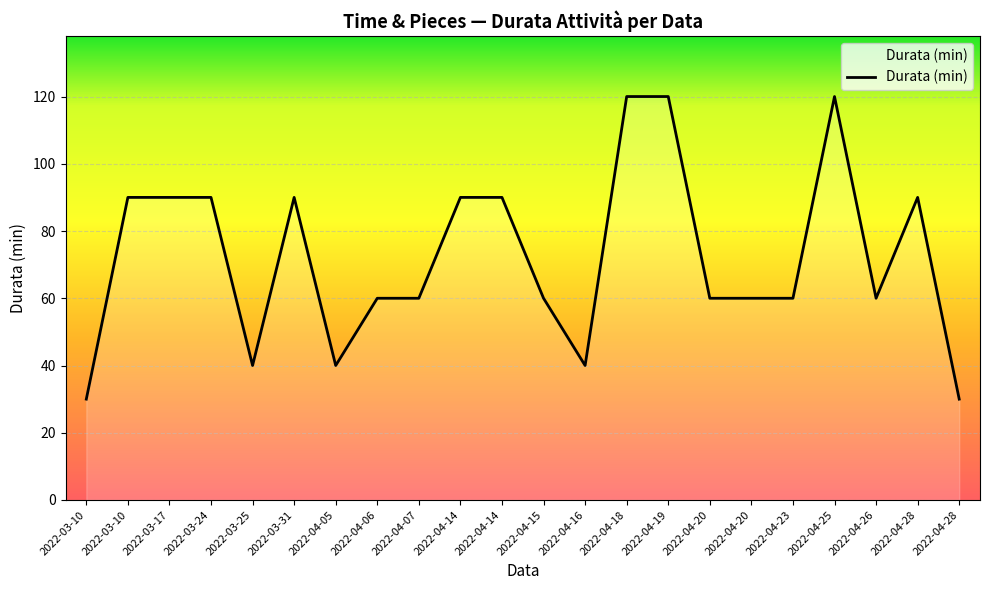

Reading left to right, transcribe all the data shown in this chart.

2022-03-10=30	2022-03-10=90	2022-03-17=90	2022-03-24=90	2022-03-25=40	2022-03-31=90	2022-04-05=40	2022-04-06=60	2022-04-07=60	2022-04-14=90	2022-04-14=90	2022-04-15=60	2022-04-16=40	2022-04-18=120	2022-04-19=120	2022-04-20=60	2022-04-20=60	2022-04-23=60	2022-04-25=120	2022-04-26=60	2022-04-28=90	2022-04-28=30